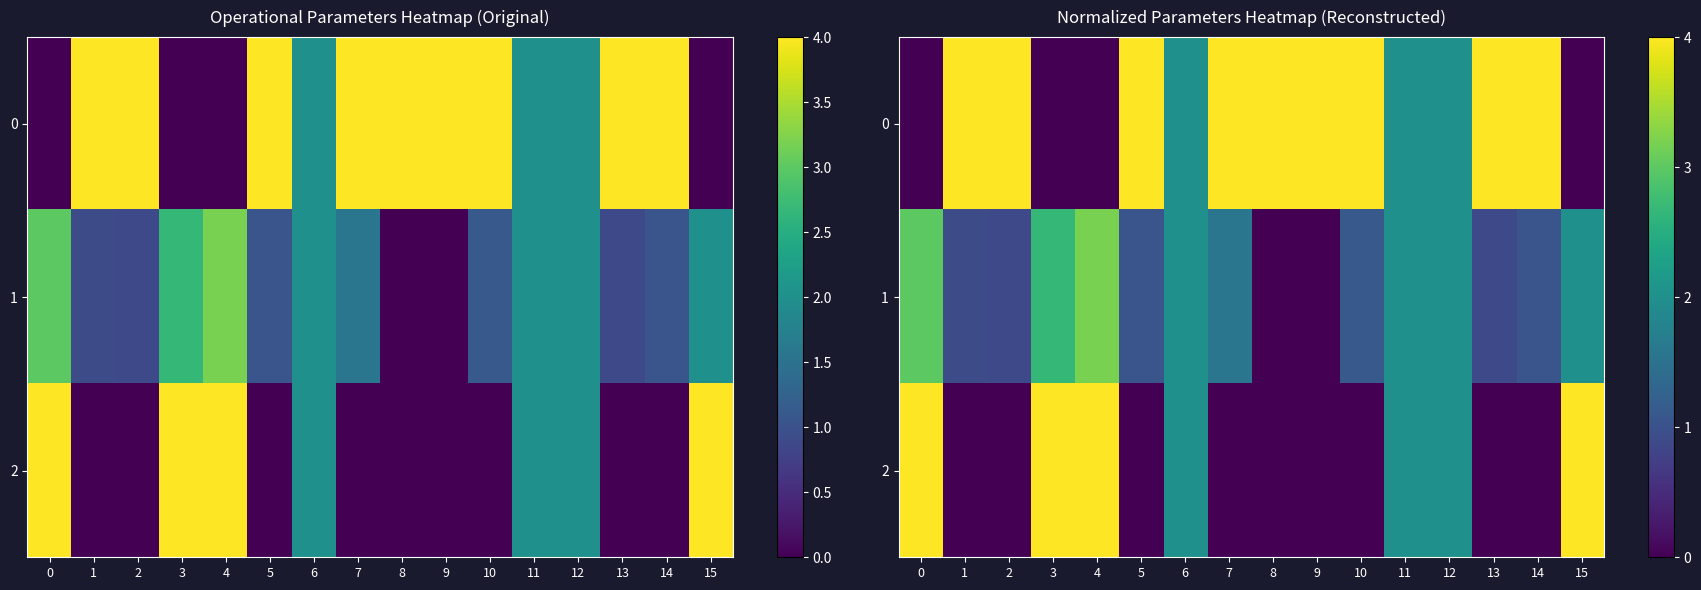

At 10, list the series in order from largest to smallest.

0, 1, 2